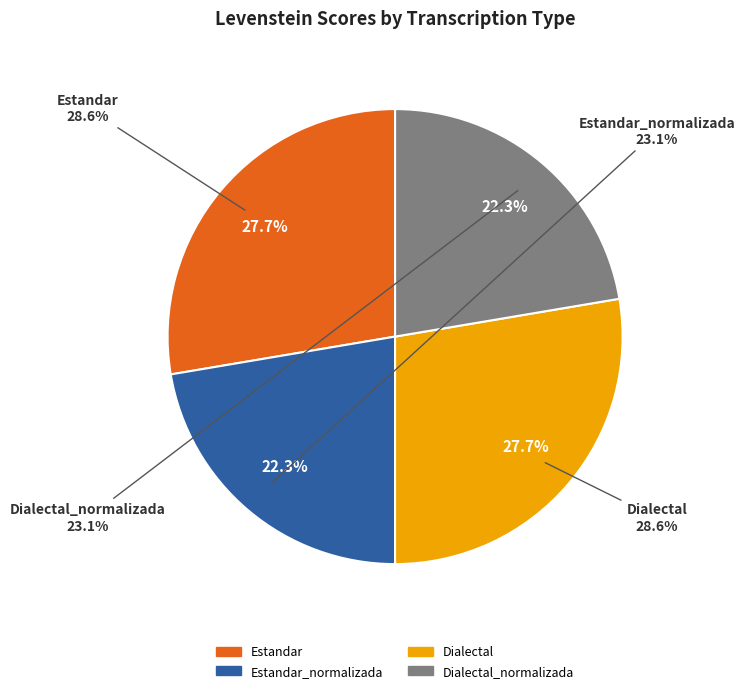

Does any single category account for the majority?

No